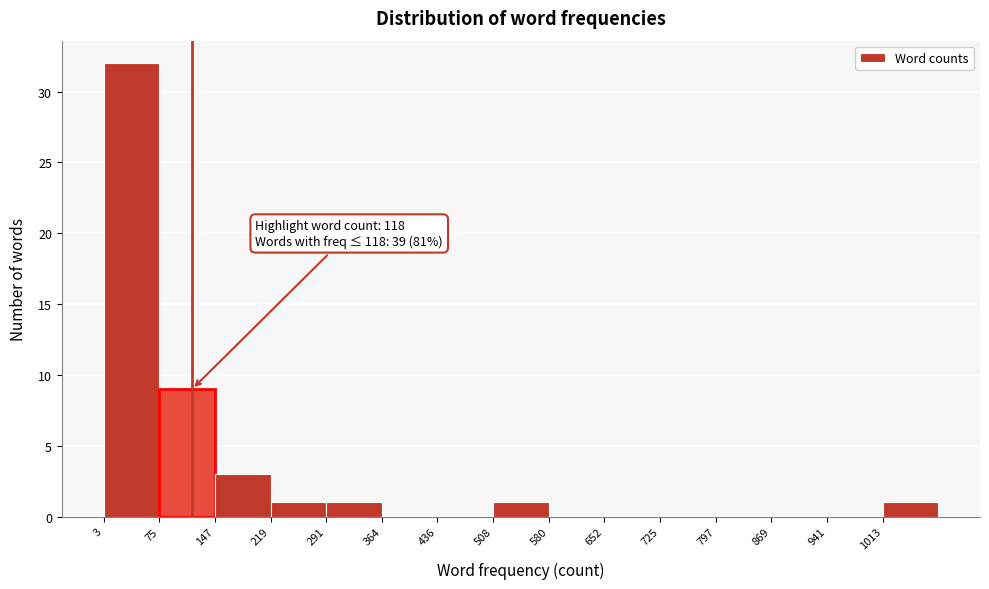

Which range on the x-axis has the tallest bar?

0 to 80